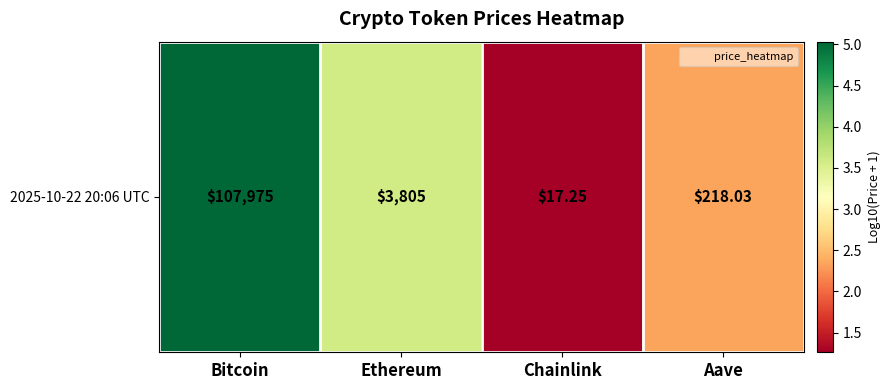

The value at Ethereum is 1.7. True or false?

False